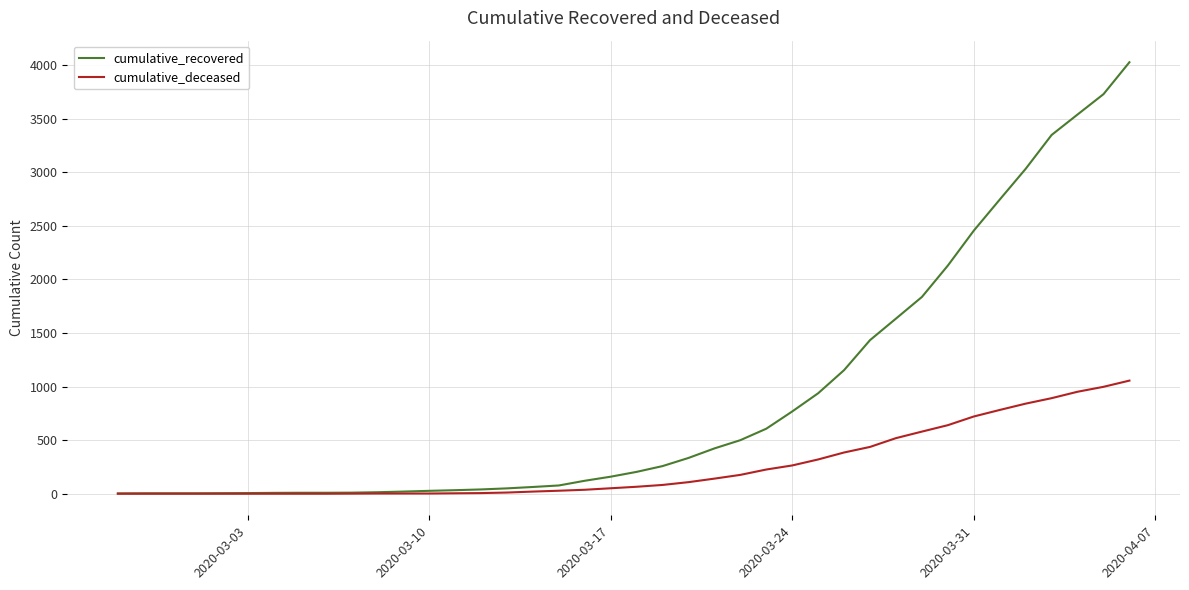

Rank the series by their average value, from highest to lowest.

cumulative_recovered, cumulative_deceased